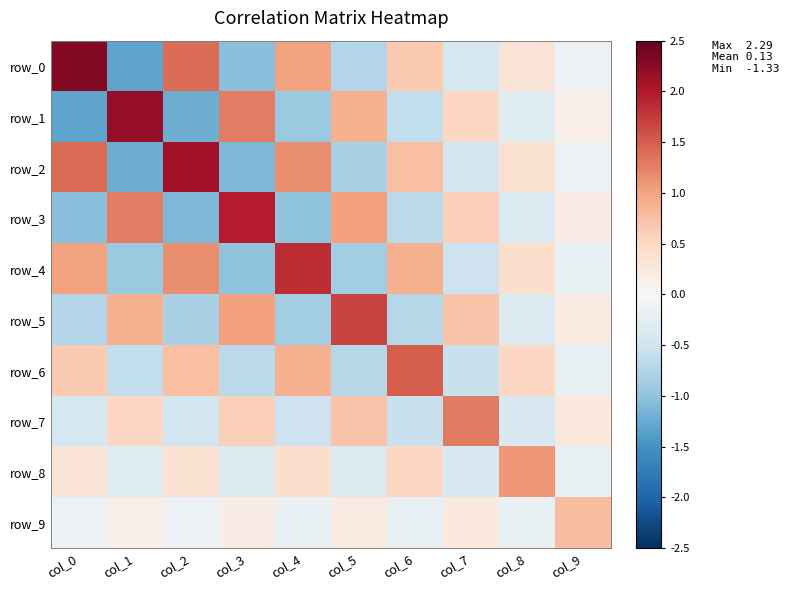

At which category is the sum across all series the highest?

col_2